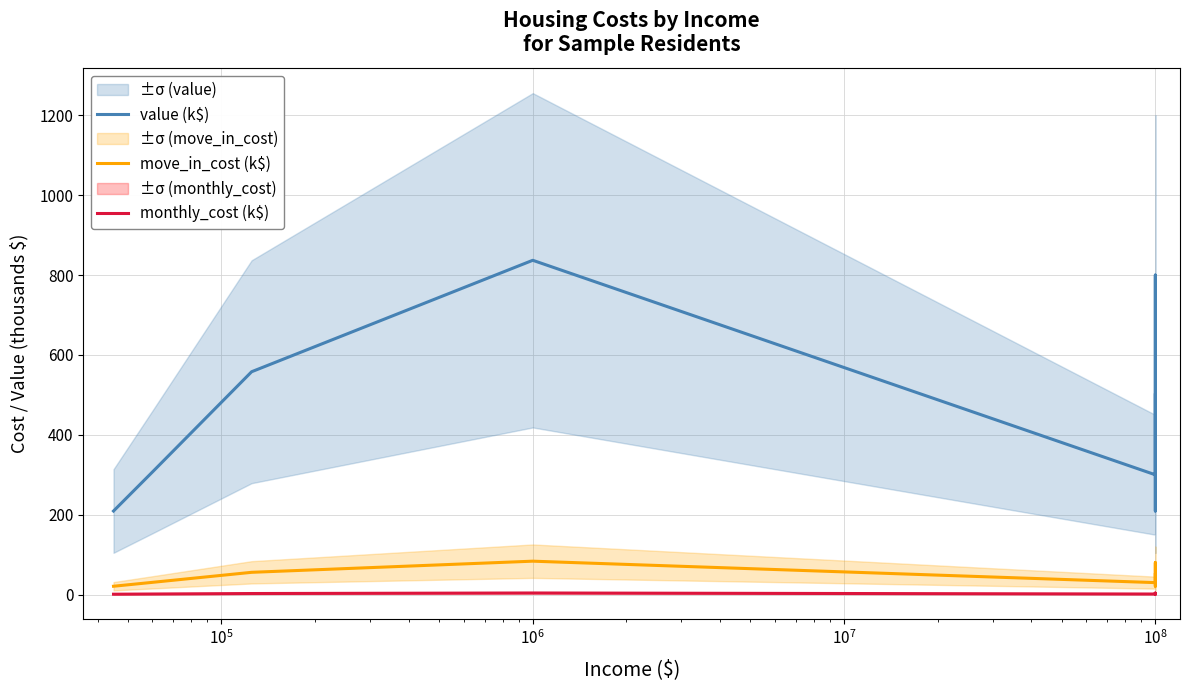

The value (k$) series shows 204.8 at $\mathdefault{10^{5}}$. True or false?

False